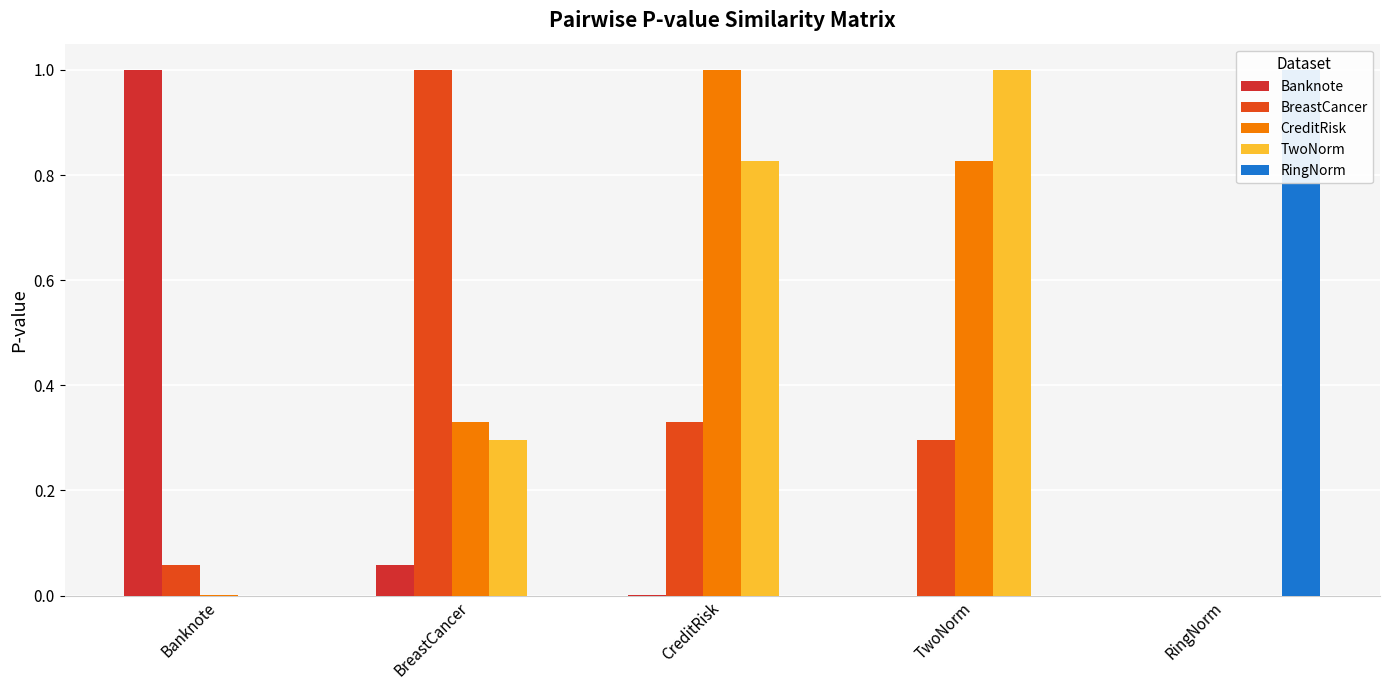

What is the sum of the Banknote values at Banknote and TwoNorm?

1.0